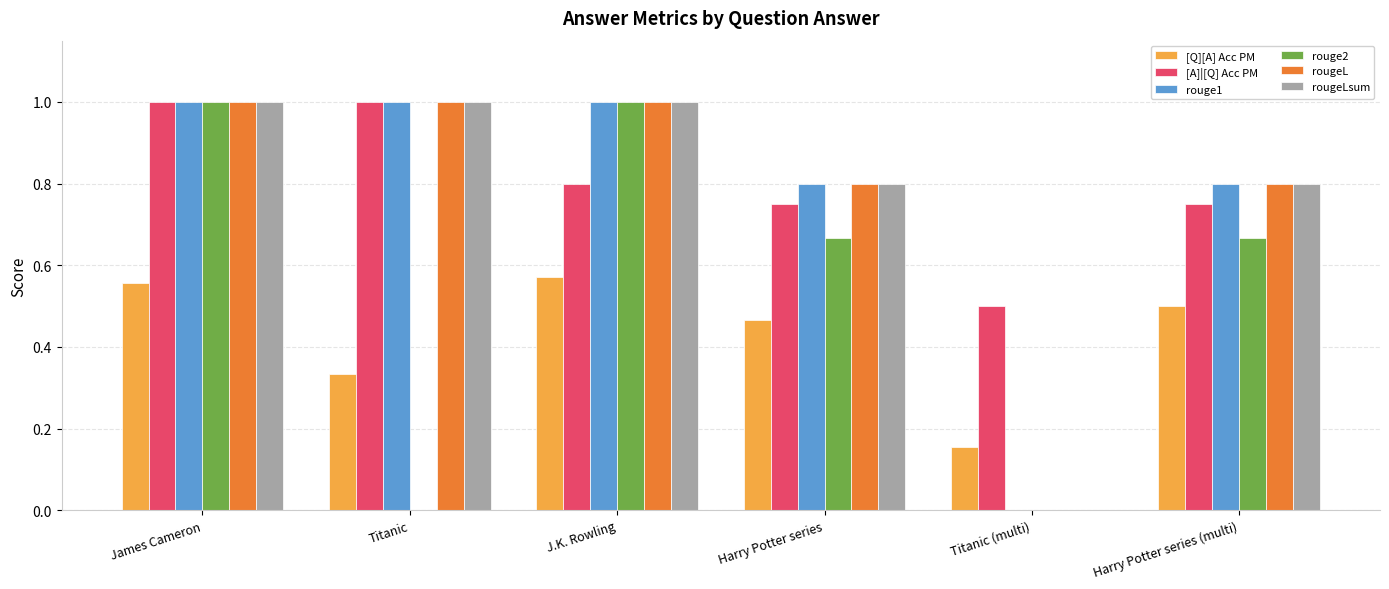

What are all the series names shown in the legend?

[Q][A] Acc PM, [A]|[Q] Acc PM, rouge1, rouge2, rougeL, rougeLsum